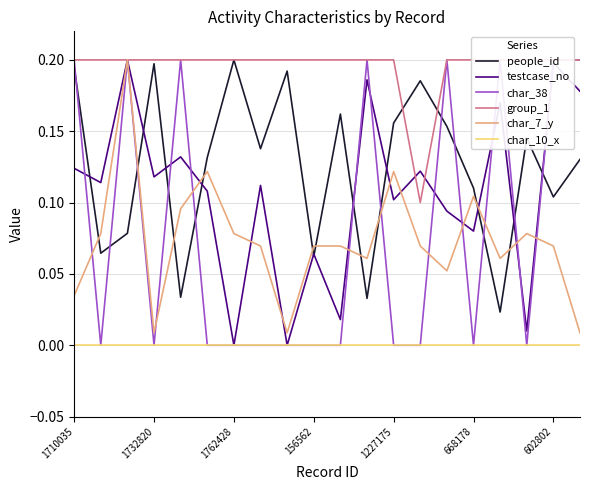

Is this an area chart (filled region under the line)?

No